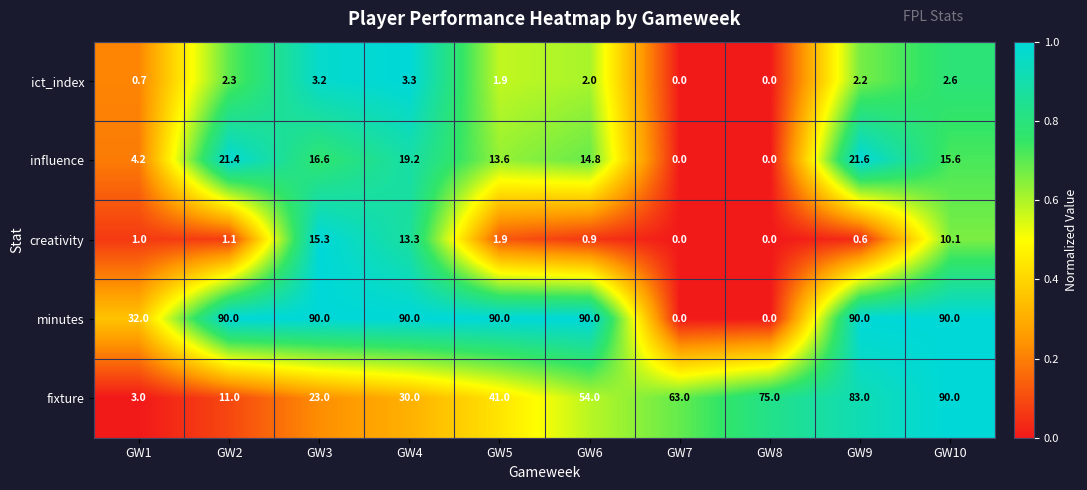

What is the spread (max minus min) of values at GW3?

86.8